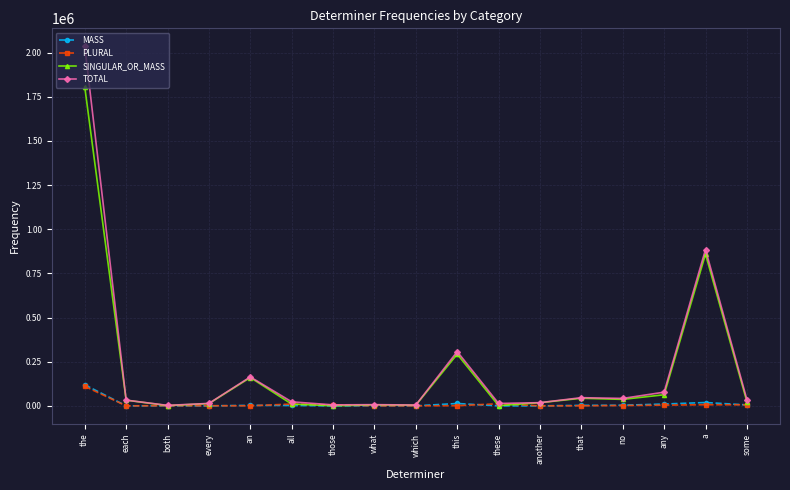

At how many categories does at least one series exceed 1910108?

1